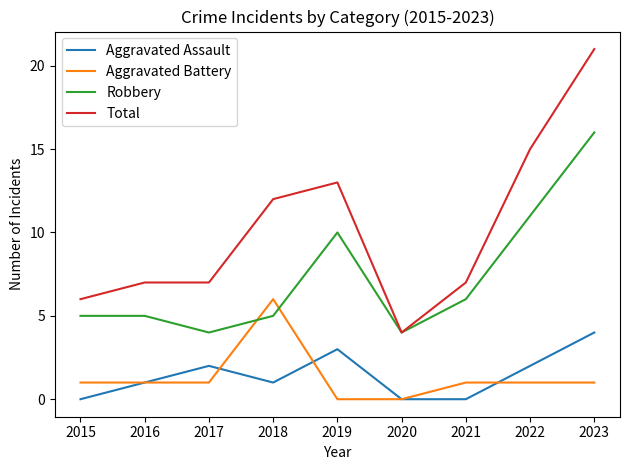

Which category has the highest value across all series?

2023